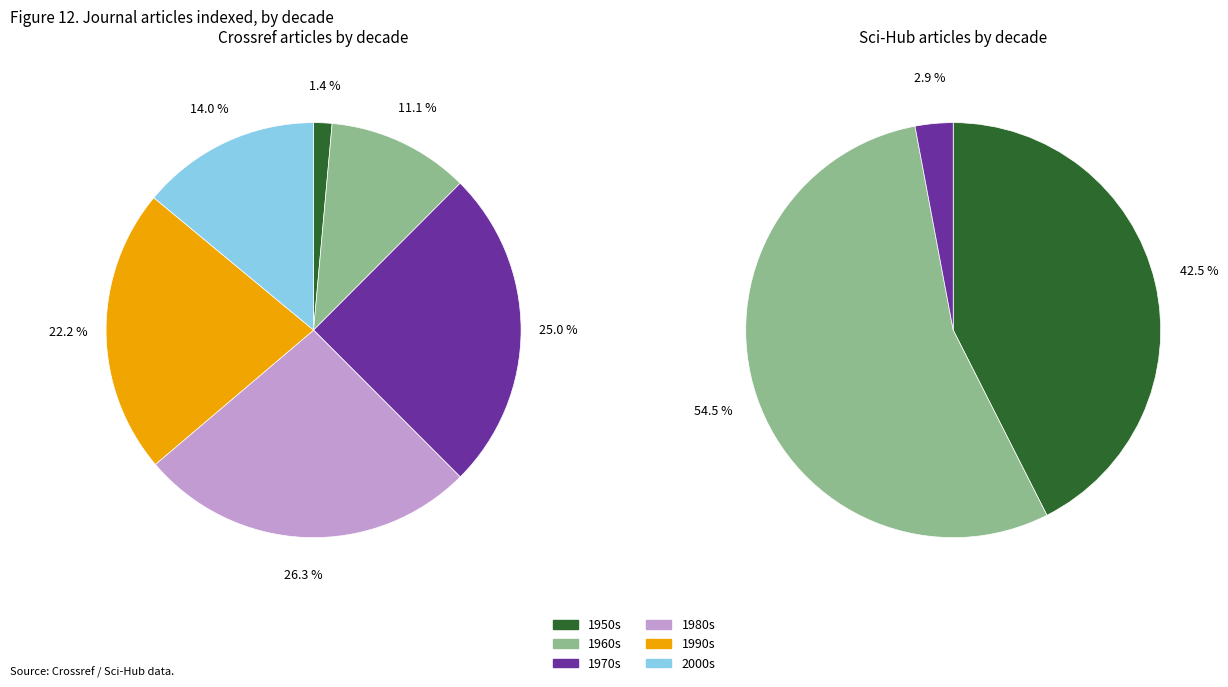

What is the largest slice in the pie chart?

26